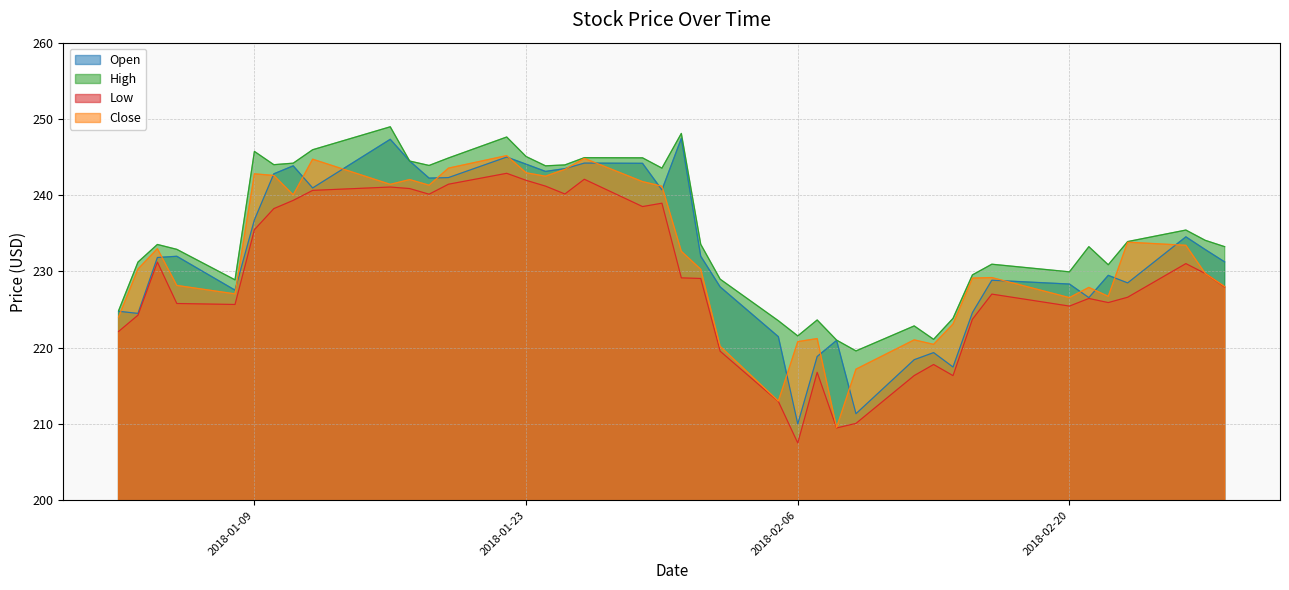

What is the difference between the maximum and minimum values in the Low series?

35.4